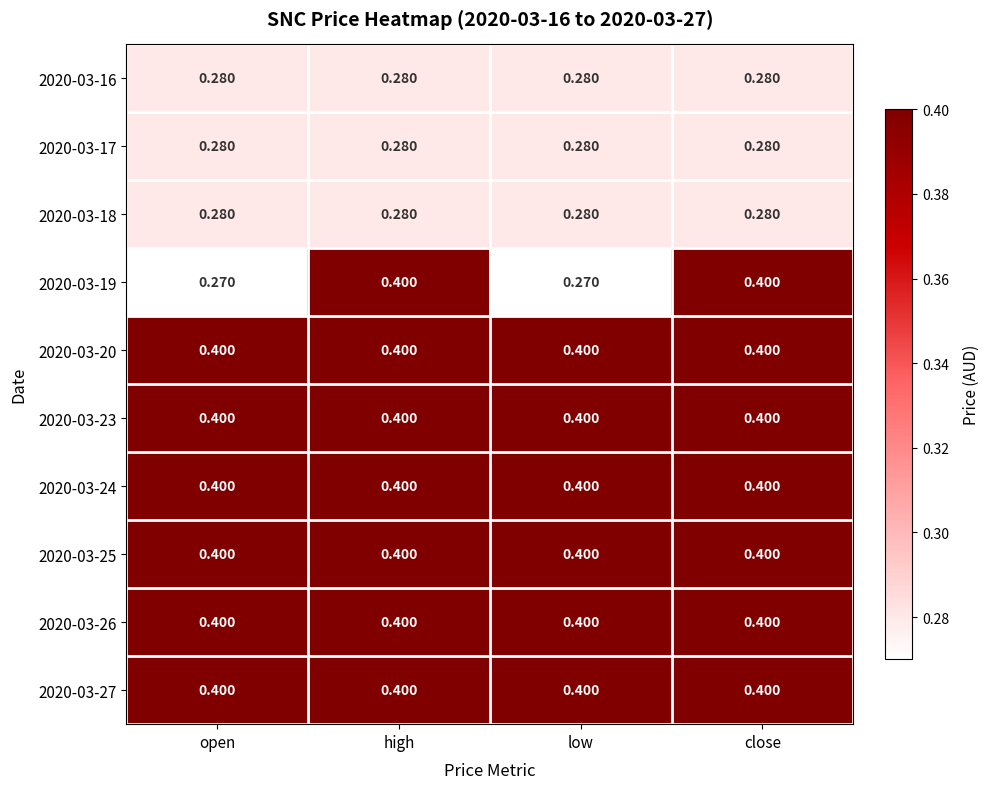

Is the value of 2020-03-26 at low greater than the value of 2020-03-17 at low?

Yes